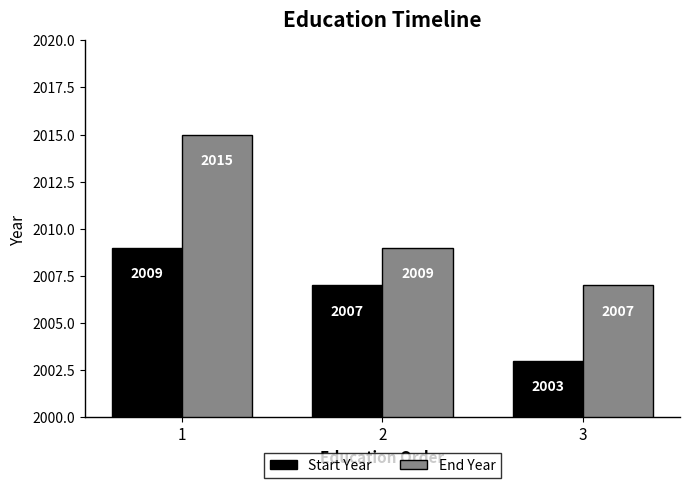

How many series are shown in this chart?

2